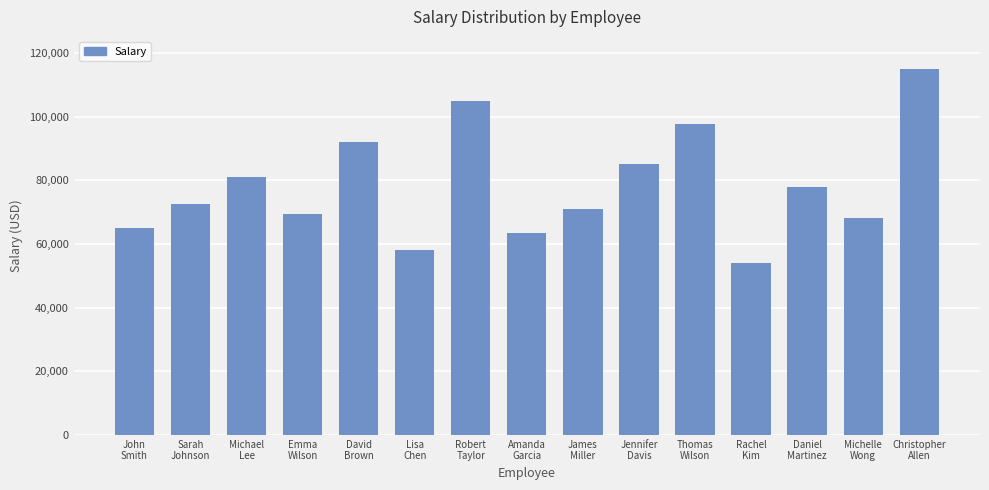

Which category has the highest value across all series?

Christopher
Allen